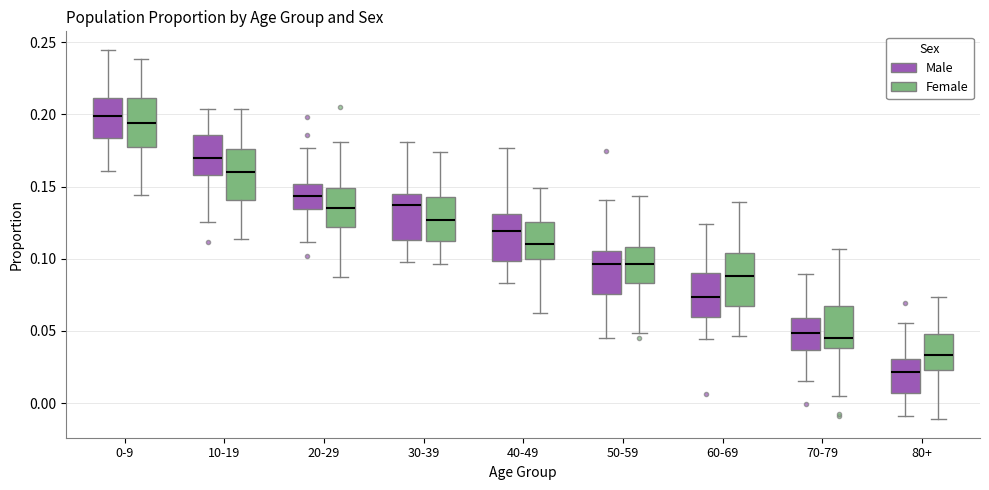

Reading left to right, transcribe this box plot: for each box, give where its median line is, the range the box spans, and where its two whiskers end, as read against the y-axis. The values are not printed on the chart, so give them approximately, as read against the axis.

0-9 (Male): median 0.200, box 0.185 to 0.210, whiskers 0.160 to 0.245
0-9 (Female): median 0.195, box 0.180 to 0.210, whiskers 0.145 to 0.240
10-19 (Male): median 0.170, box 0.160 to 0.185, whiskers 0.125 to 0.205
10-19 (Female): median 0.160, box 0.140 to 0.175, whiskers 0.115 to 0.205
20-29 (Male): median 0.145, box 0.135 to 0.150, whiskers 0.110 to 0.175
20-29 (Female): median 0.135, box 0.120 to 0.150, whiskers 0.085 to 0.180
30-39 (Male): median 0.135, box 0.115 to 0.145, whiskers 0.100 to 0.180
30-39 (Female): median 0.125, box 0.115 to 0.145, whiskers 0.095 to 0.175
40-49 (Male): median 0.120, box 0.100 to 0.130, whiskers 0.085 to 0.175
40-49 (Female): median 0.110, box 0.100 to 0.125, whiskers 0.065 to 0.150
50-59 (Male): median 0.095, box 0.075 to 0.105, whiskers 0.045 to 0.140
50-59 (Female): median 0.095, box 0.085 to 0.110, whiskers 0.050 to 0.145
60-69 (Male): median 0.075, box 0.060 to 0.090, whiskers 0.045 to 0.125
60-69 (Female): median 0.090, box 0.065 to 0.105, whiskers 0.045 to 0.140
70-79 (Male): median 0.050, box 0.035 to 0.060, whiskers 0.015 to 0.090
70-79 (Female): median 0.045, box 0.040 to 0.065, whiskers 0.005 to 0.105
80+ (Male): median 0.020, box 0.005 to 0.030, whiskers -0.010 to 0.055
80+ (Female): median 0.035, box 0.025 to 0.050, whiskers -0.010 to 0.075